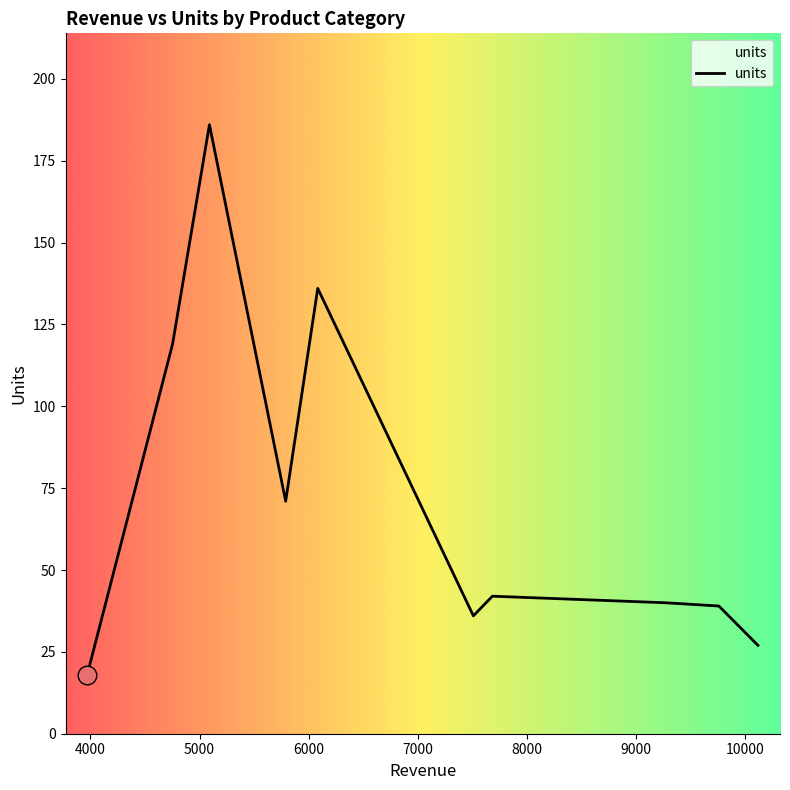

What is the maximum value shown in the chart?

186